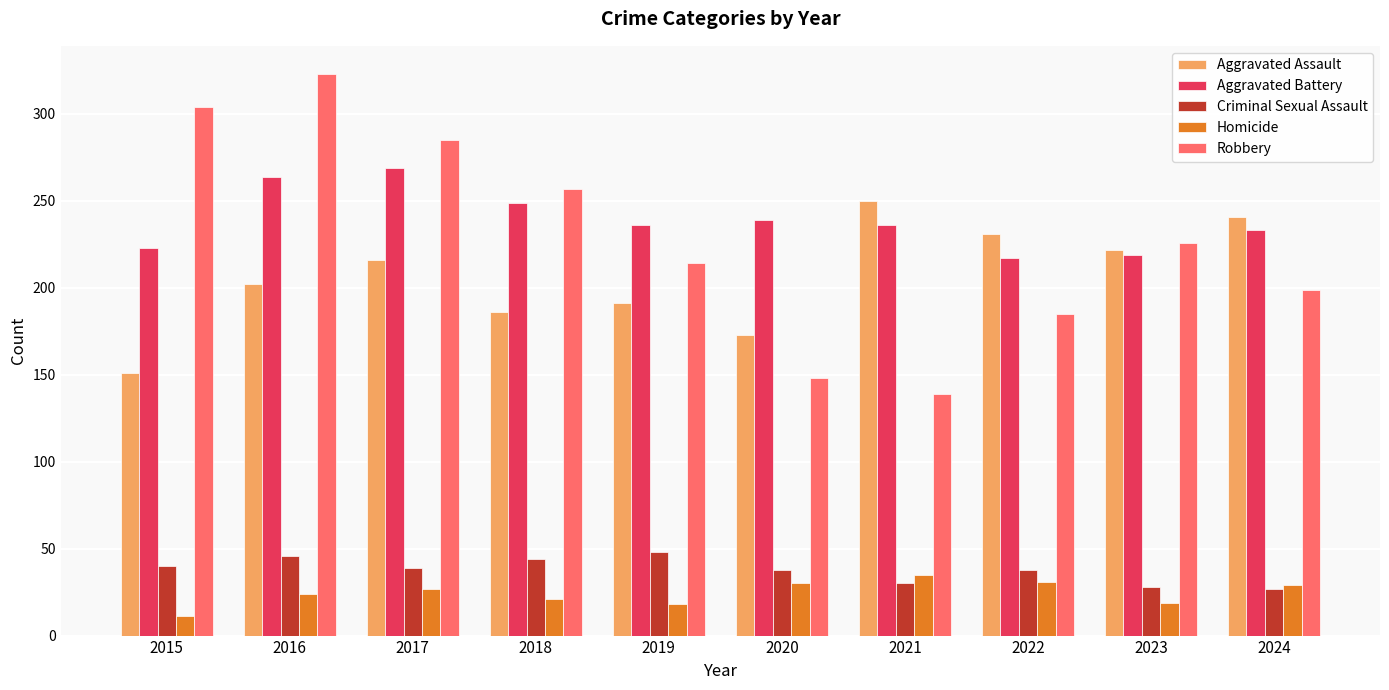

The value of Aggravated Battery at 2019 is 384. True or false?

False